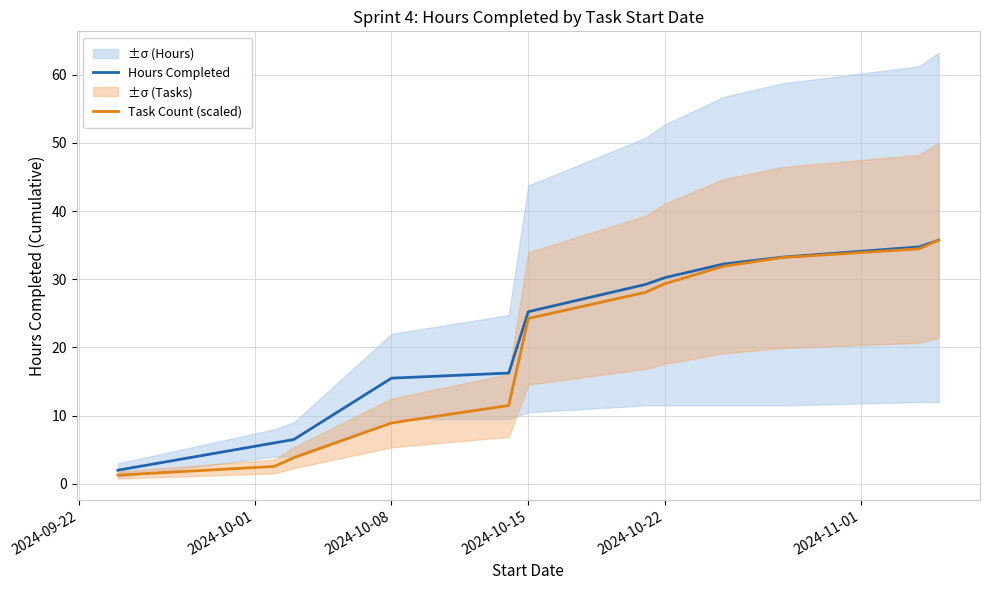

What is the highest value of the Task Count (scaled) series?

35.8